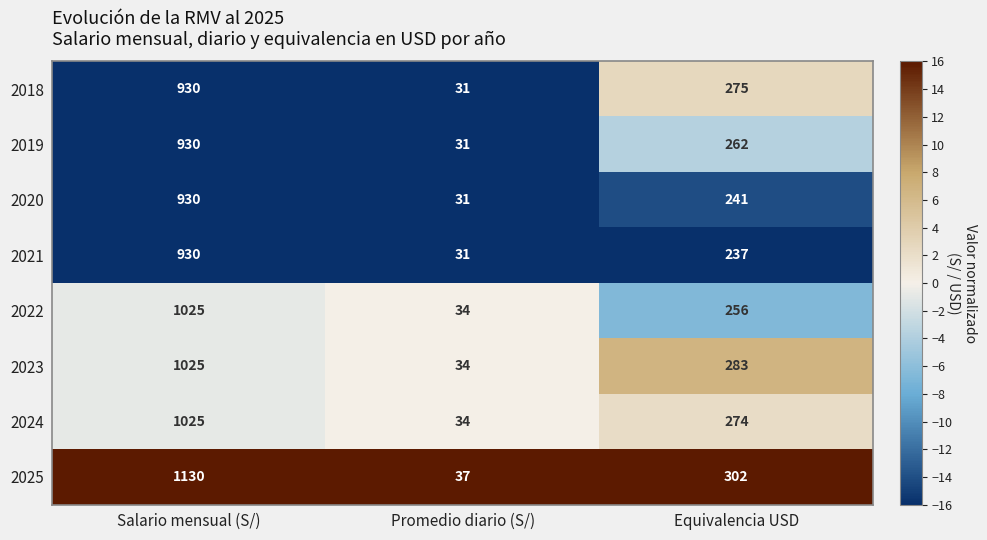

What is the minimum value shown in the chart?

31